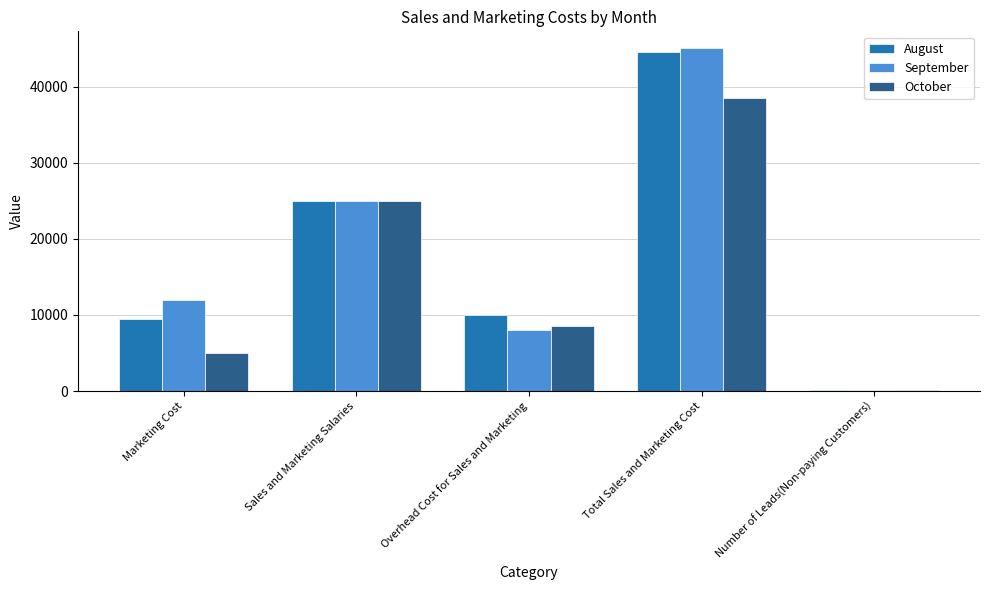

What is the sum of the October values at Total Sales and Marketing Cost and Overhead Cost for Sales and Marketing?

47000